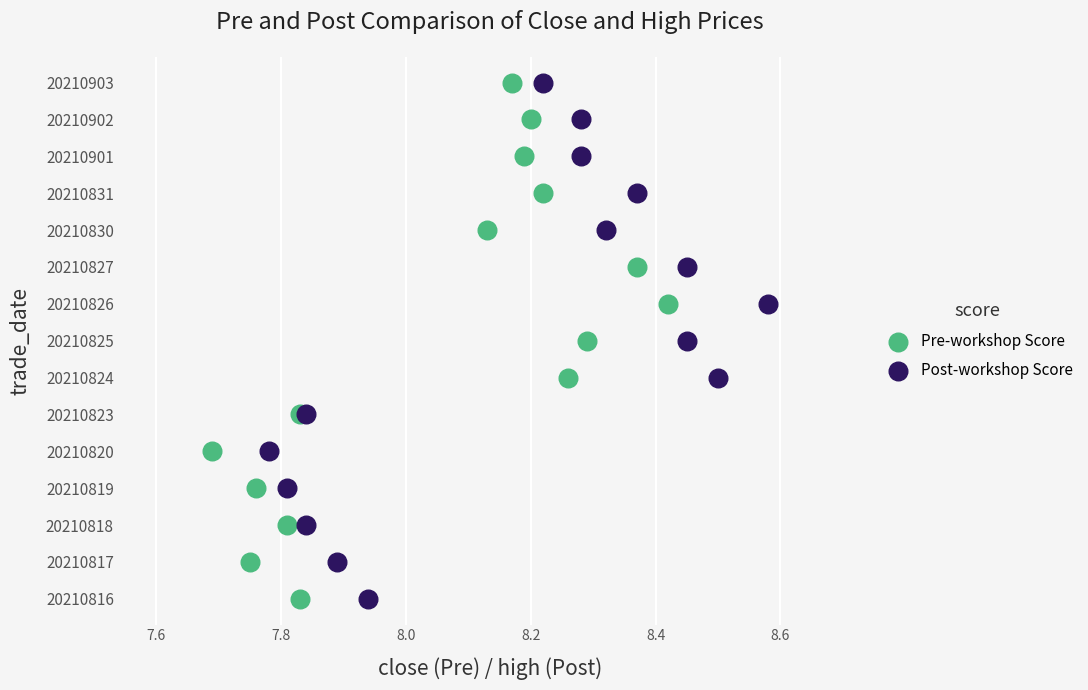

What are all the series names shown in the legend?

Pre-workshop Score, Post-workshop Score